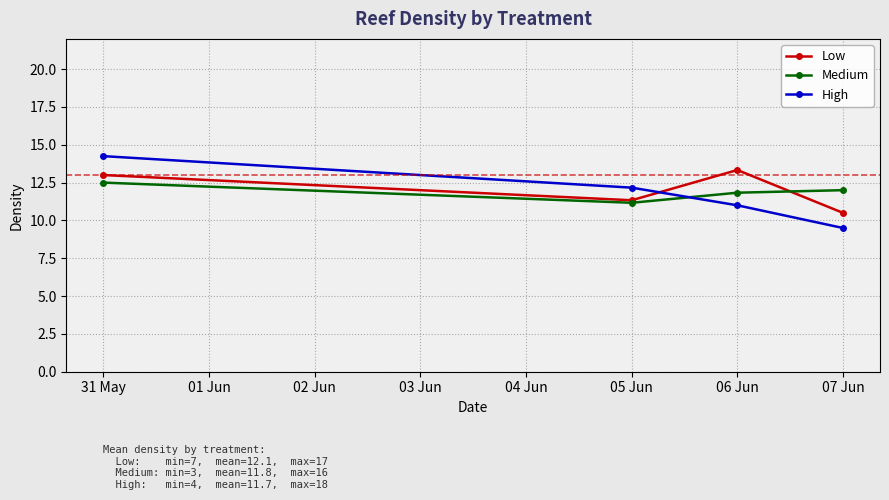

What is the minimum value for High?

9.5